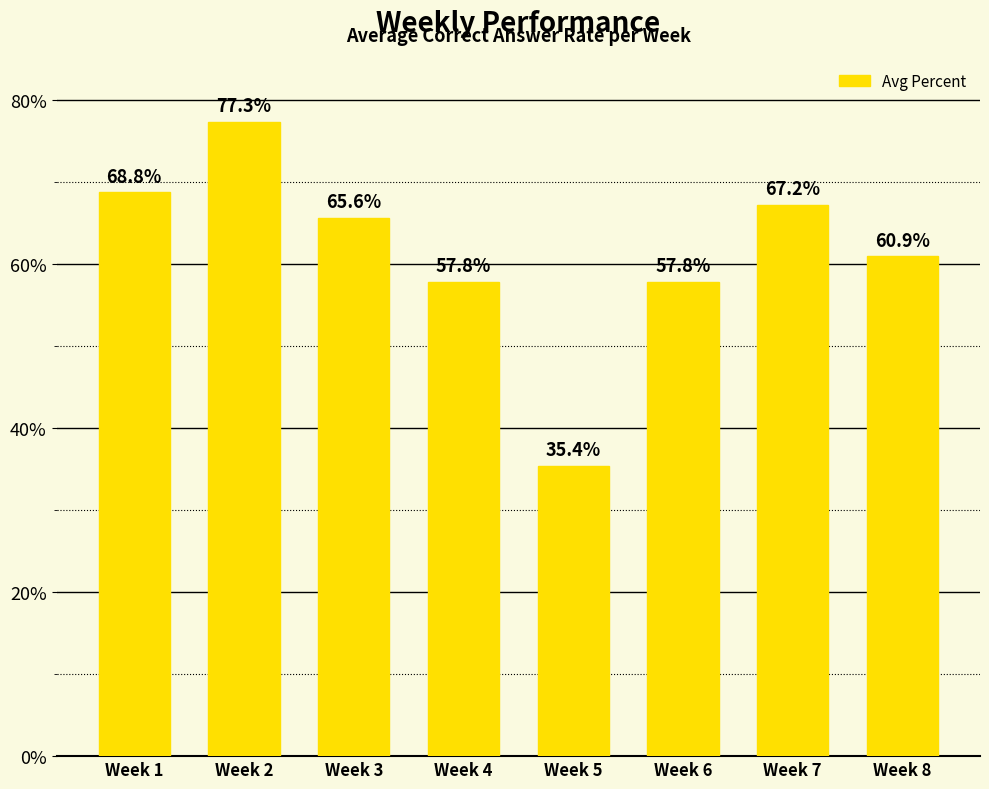

What is the greatest value displayed?

0.8